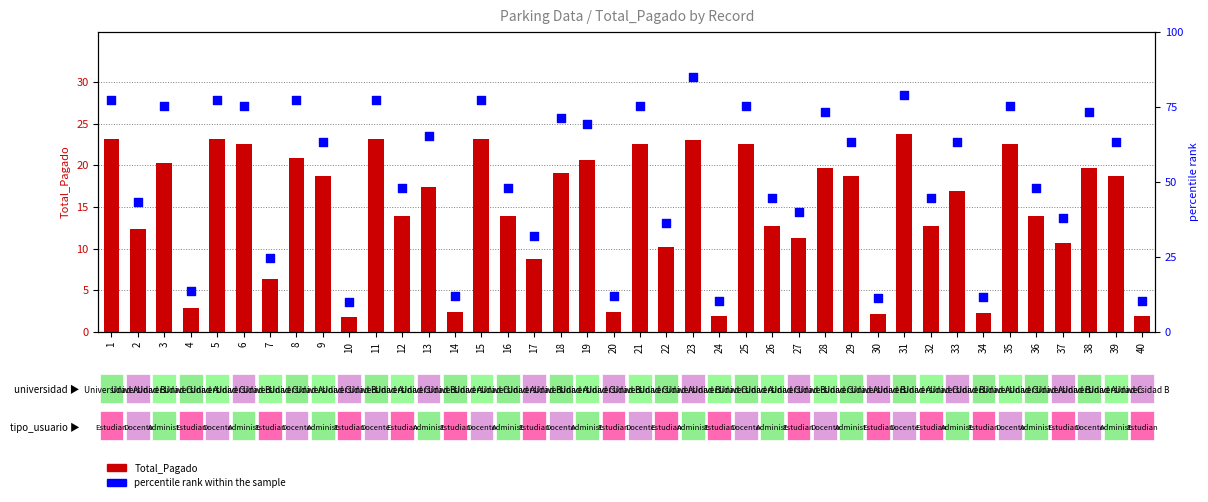

At which category is the sum across all series the highest?

23